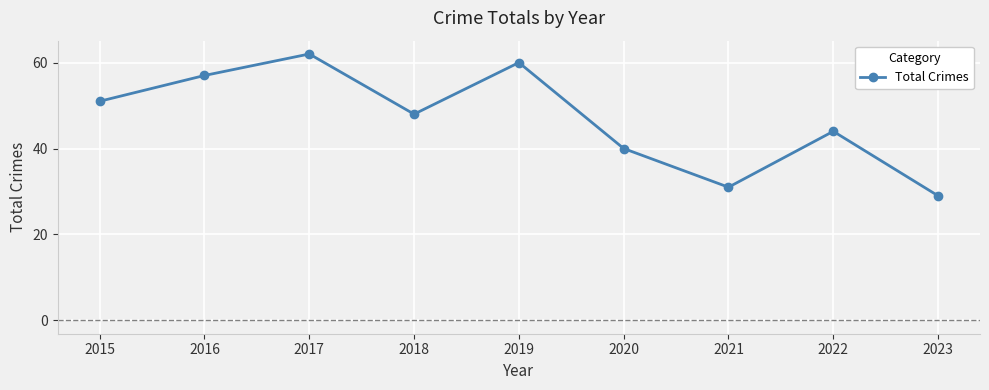

How many points are higher than both their immediate neighbors (excluding endpoints)?

3